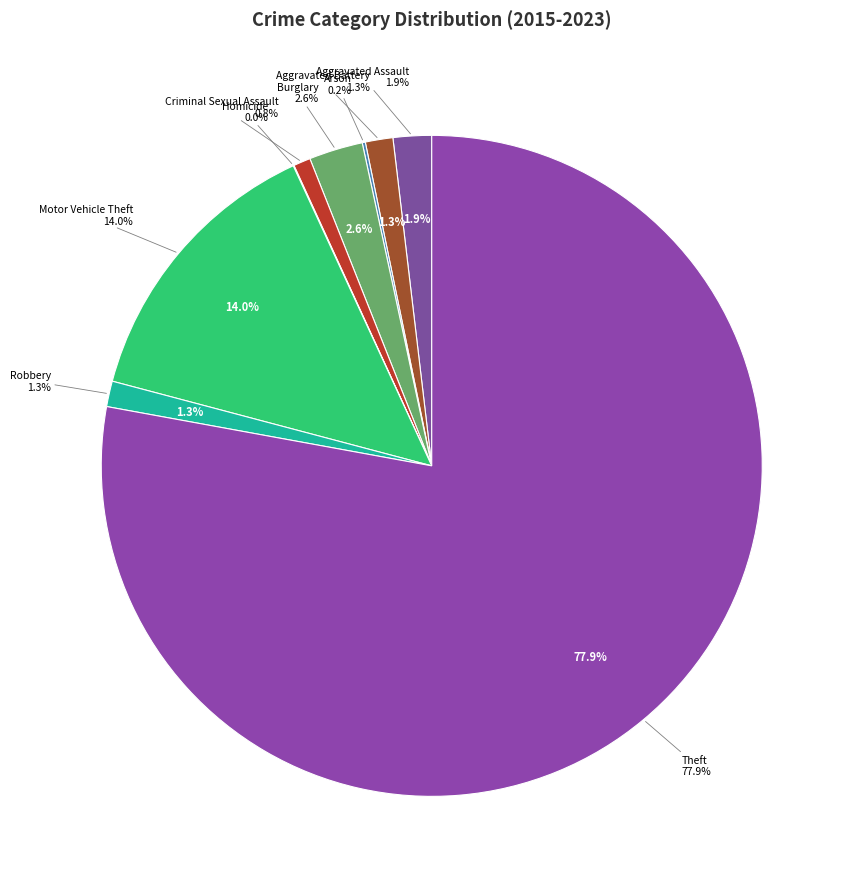

Count the number of slices in the pie.

9